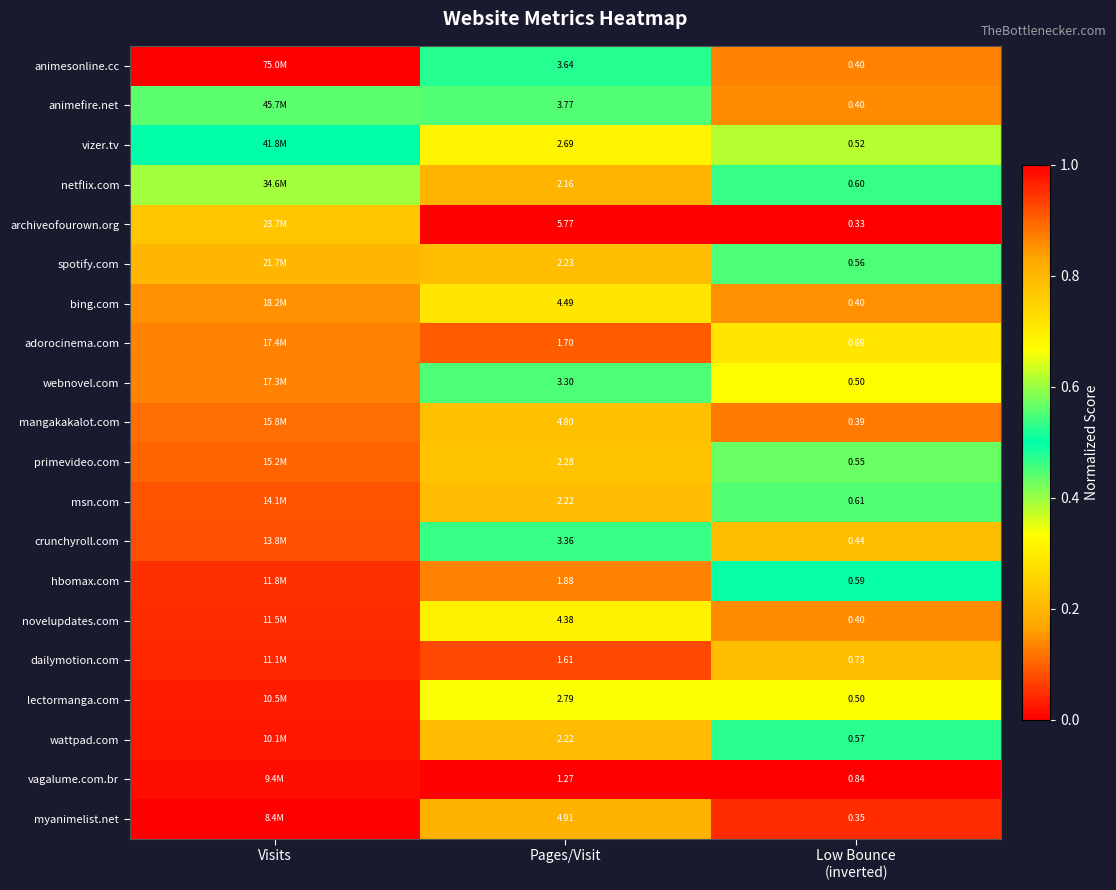

How many distinct data groups are displayed?

20